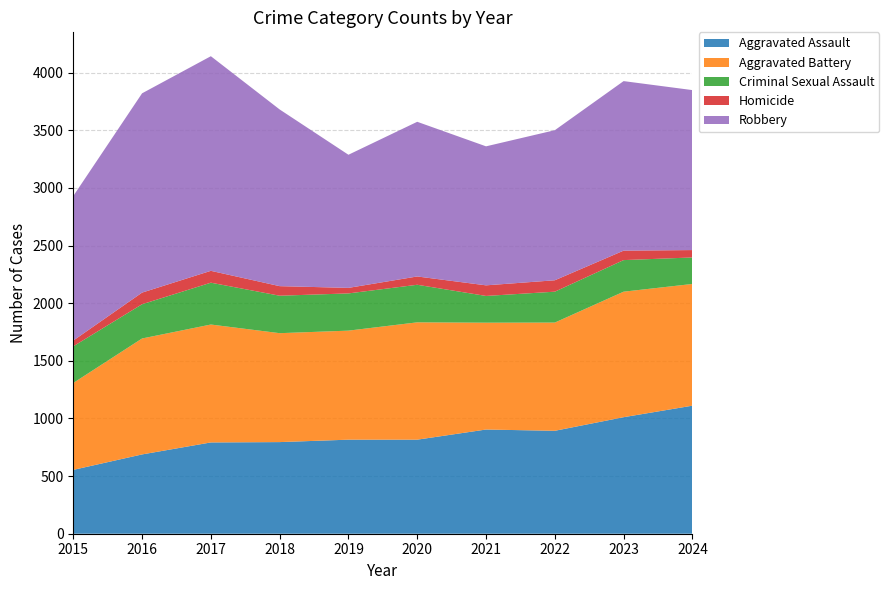

Reading left to right, extract all data points from this chart.

Aggravated Assault: 2015=554	2016=688	2017=792	2018=795	2019=816	2020=816	2021=904	2022=893	2023=1011	2024=1111
Aggravated Battery: 2015=754	2016=1006	2017=1023	2018=945	2019=946	2020=1018	2021=927	2022=939	2023=1089	2024=1056
Criminal Sexual Assault: 2015=318	2016=297	2017=363	2018=325	2019=323	2020=326	2021=232	2022=268	2023=274	2024=230
Homicide: 2015=50	2016=101	2017=103	2018=83	2019=48	2020=72	2021=92	2022=99	2023=82	2024=64
Robbery: 2015=1254	2016=1729	2017=1862	2018=1533	2019=1155	2020=1342	2021=1206	2022=1302	2023=1471	2024=1388